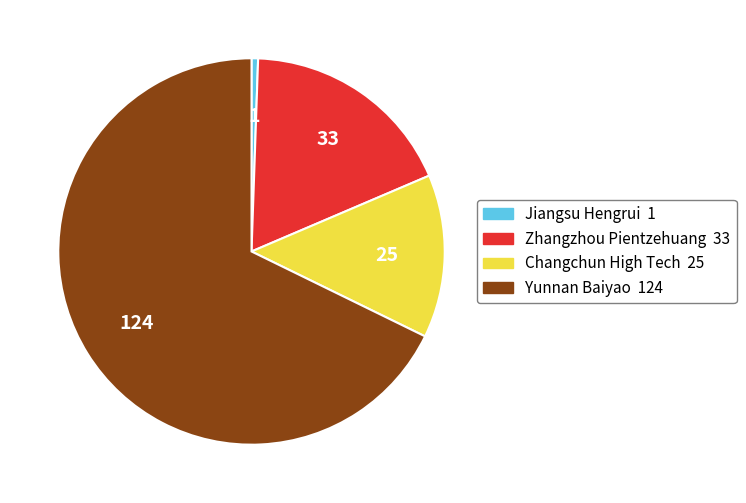

Is there a majority slice in this chart?

Yes